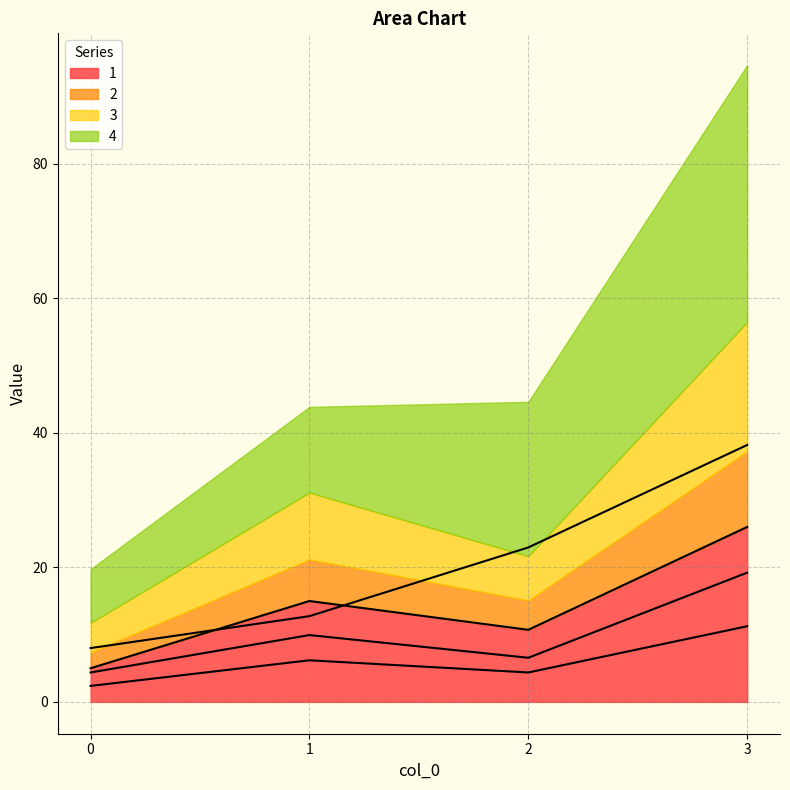

Between 1 and 3, which series saw the biggest shift?

4